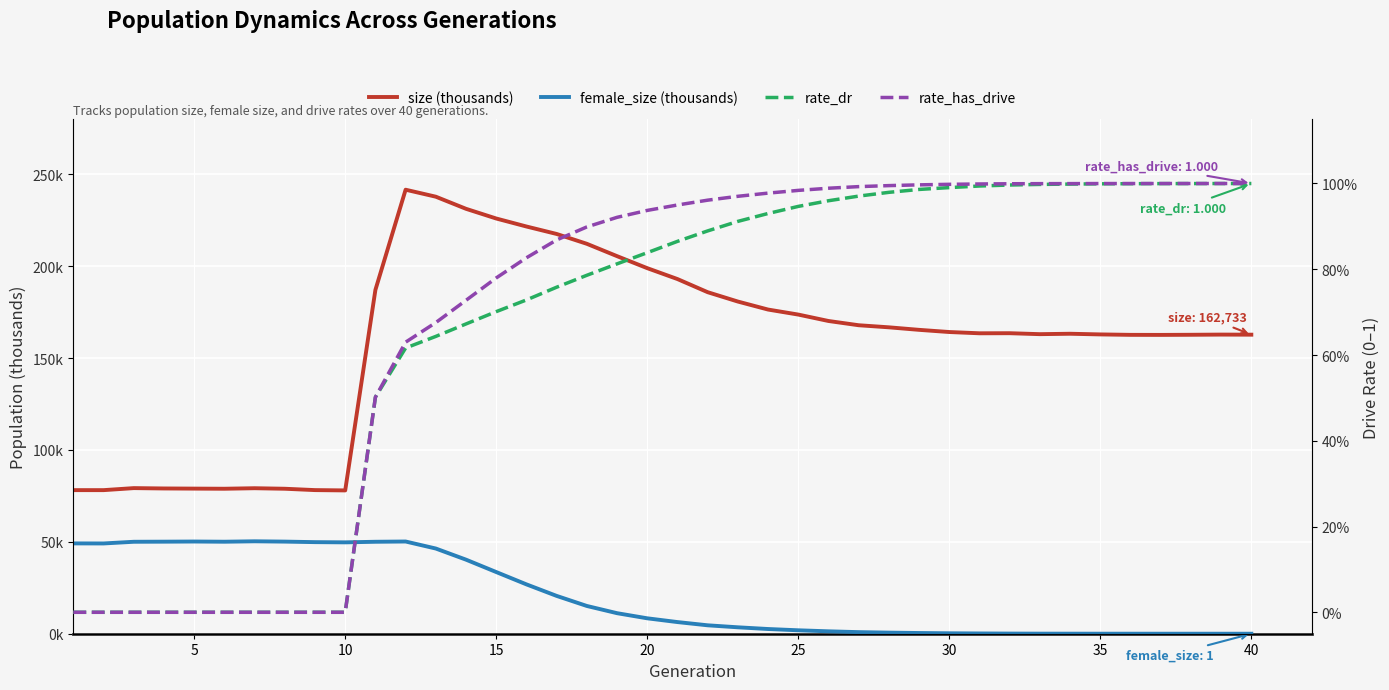

In female_size (thousands), how many points are higher than both neighbors (excluding endpoints)?

3